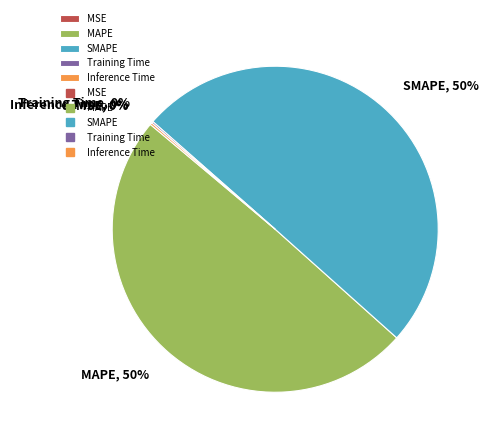

What percentage is the MAPE slice, to the nearest percent?

50%